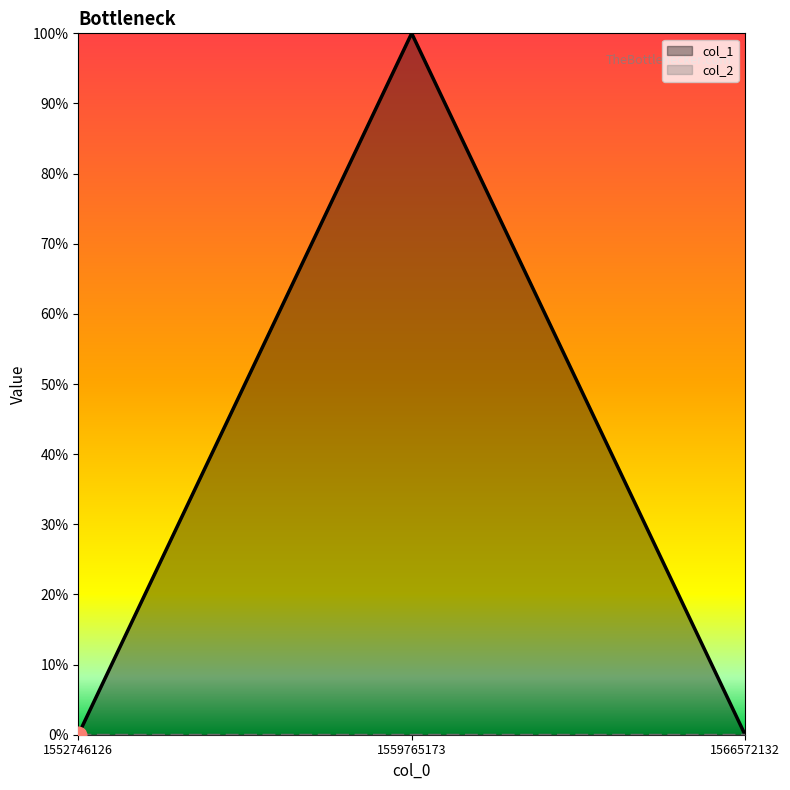

What is the difference between the values at 1566572132 and 1559765173?

1